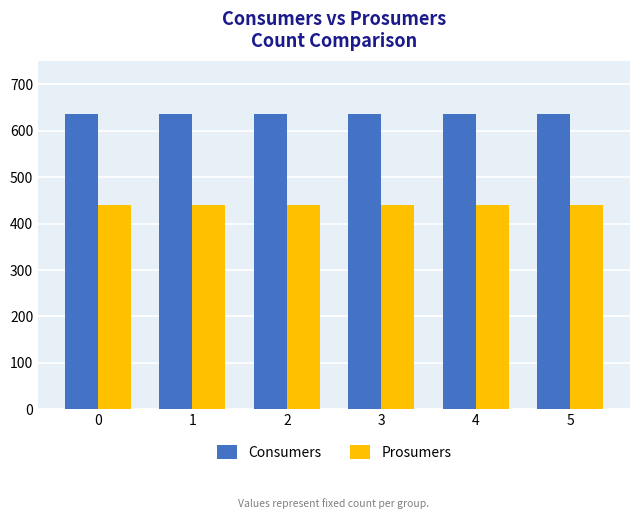

What is the value of the Prosumers bar at the 4th from the left?

440